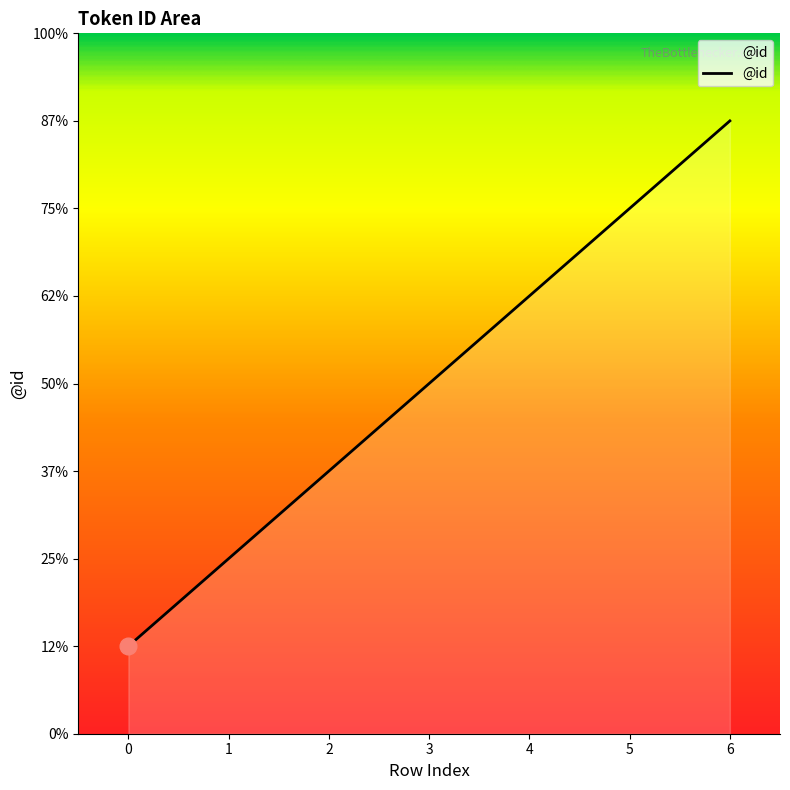

Read the value at 2.

3